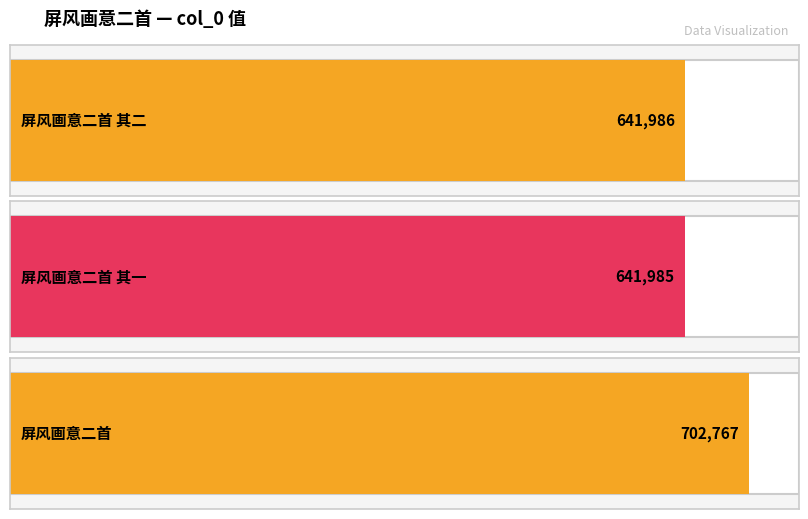

What is the smallest value displayed?

641985